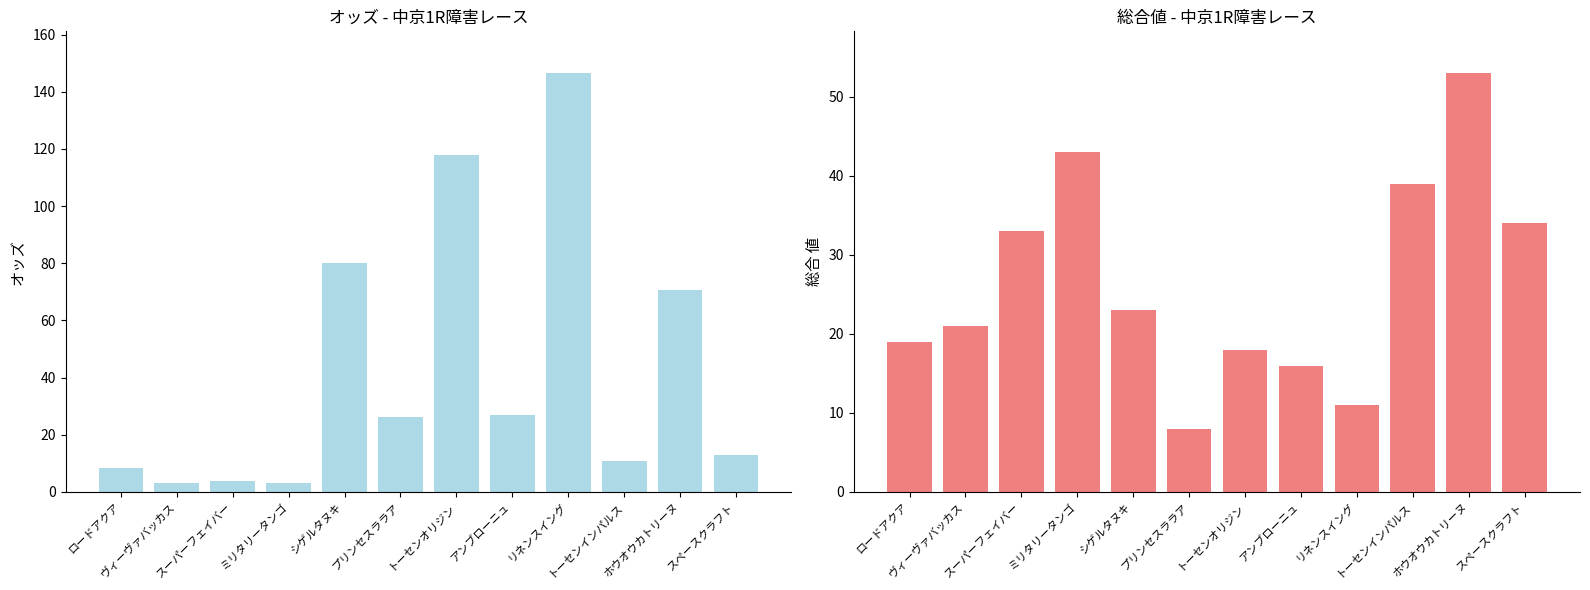

What is the value of the 総合 値 bar at the 8th from the left?

16.0